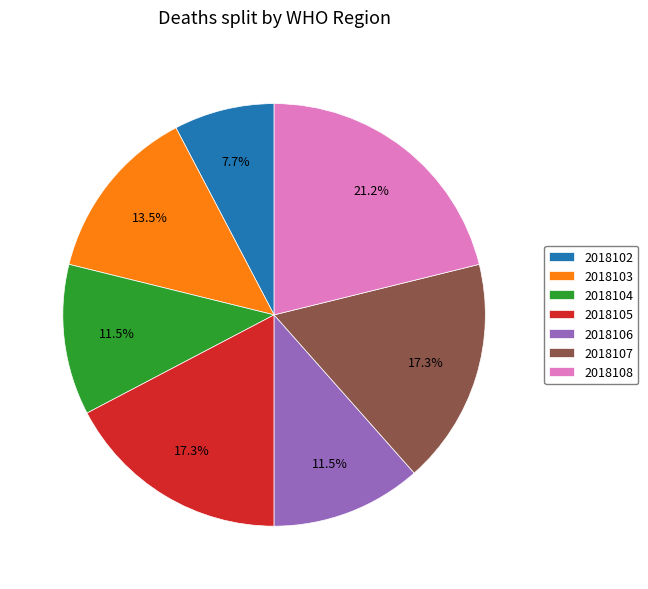

Which category has the smallest portion of the pie?

2018102